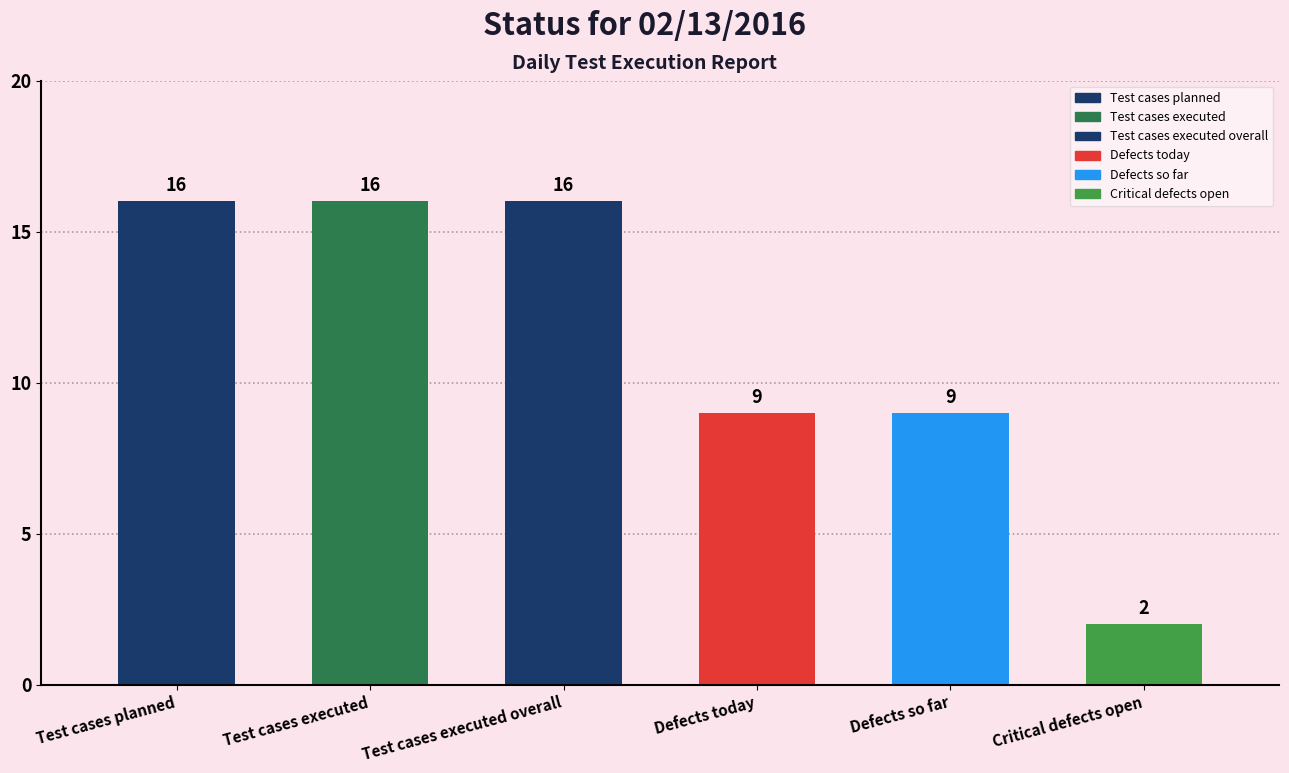

How many bars are there in total?

6